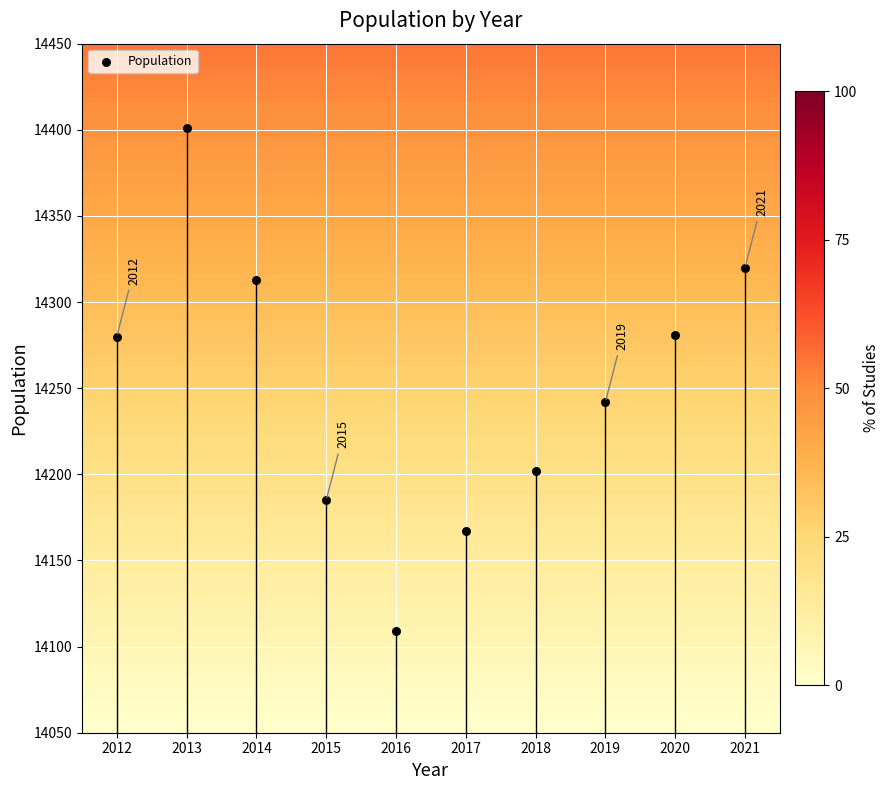

What is the range of X values (max minus min)?

9